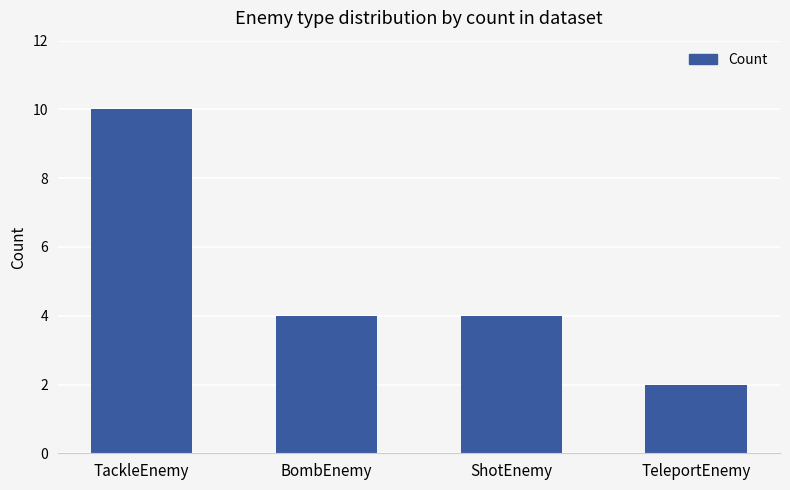

Reading left to right, list all the values displayed in this chart.

10	4	4	2